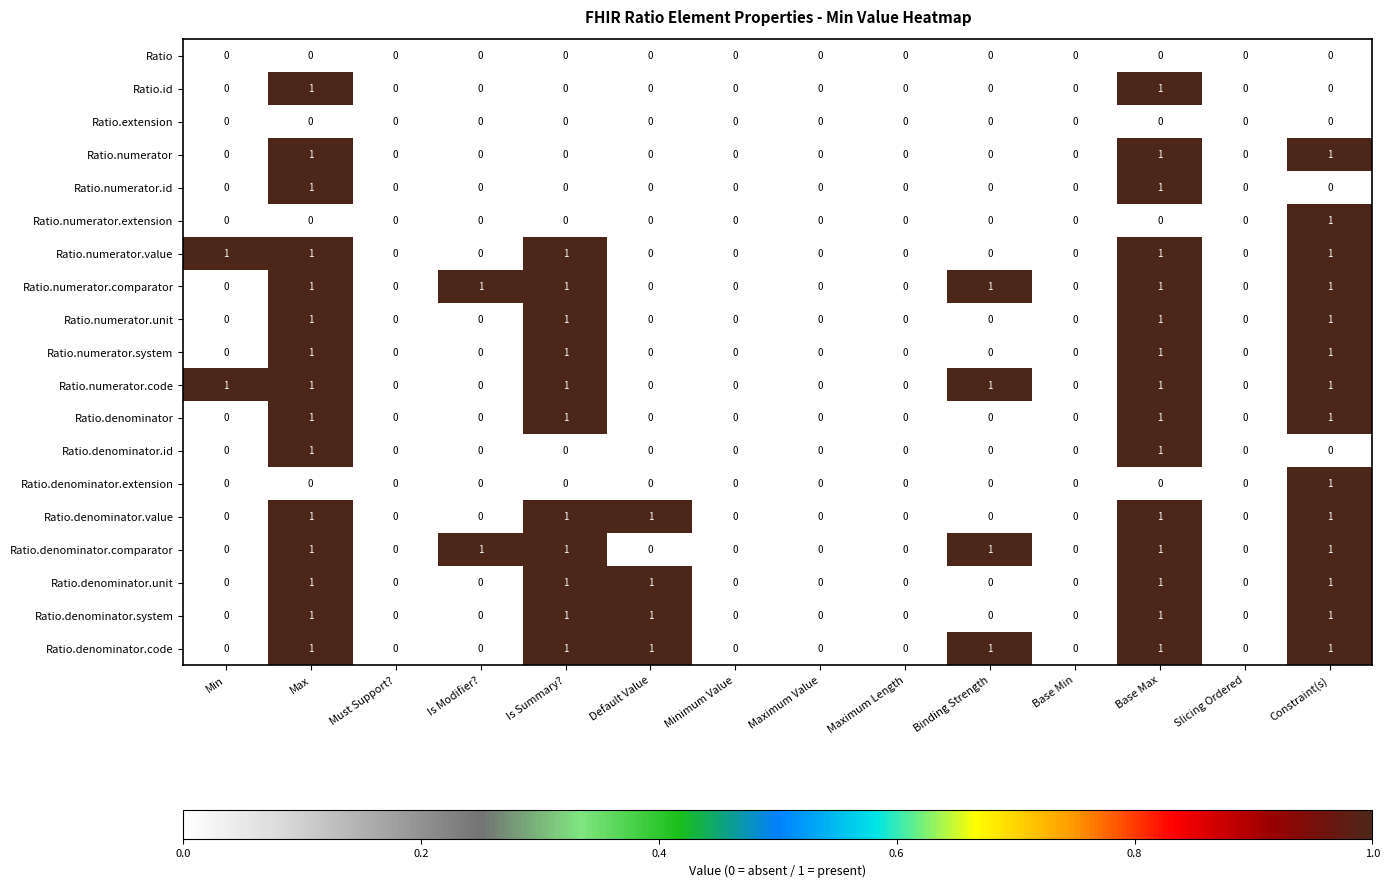

What is the total value across all series at Max?

15